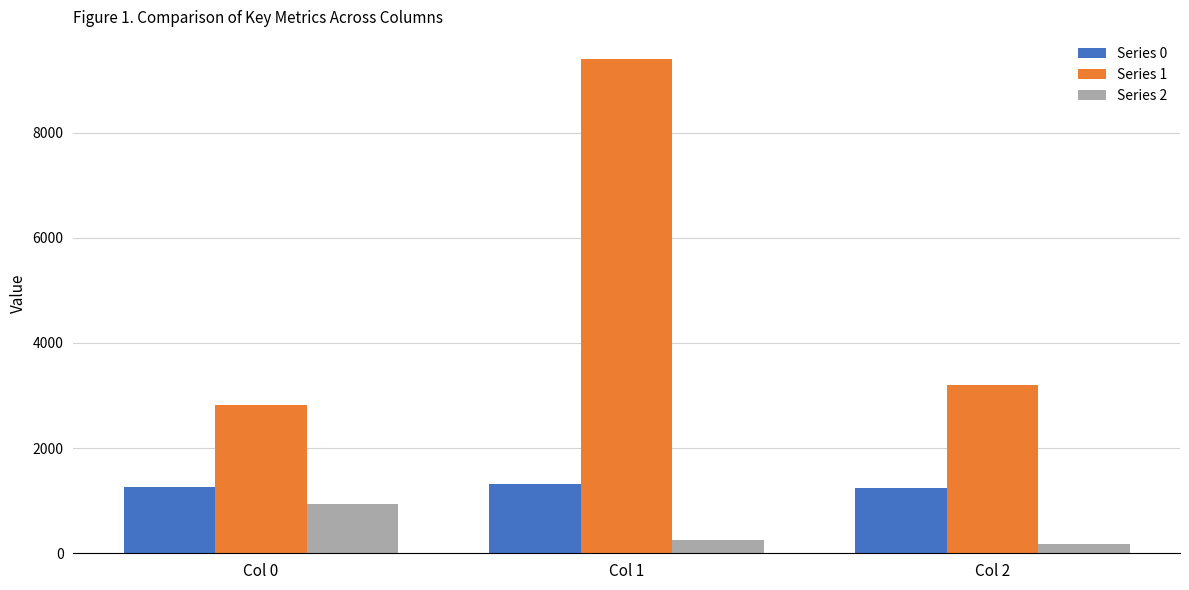

True or false: Series 1 has a value of 2822.3 at Col 0.

True